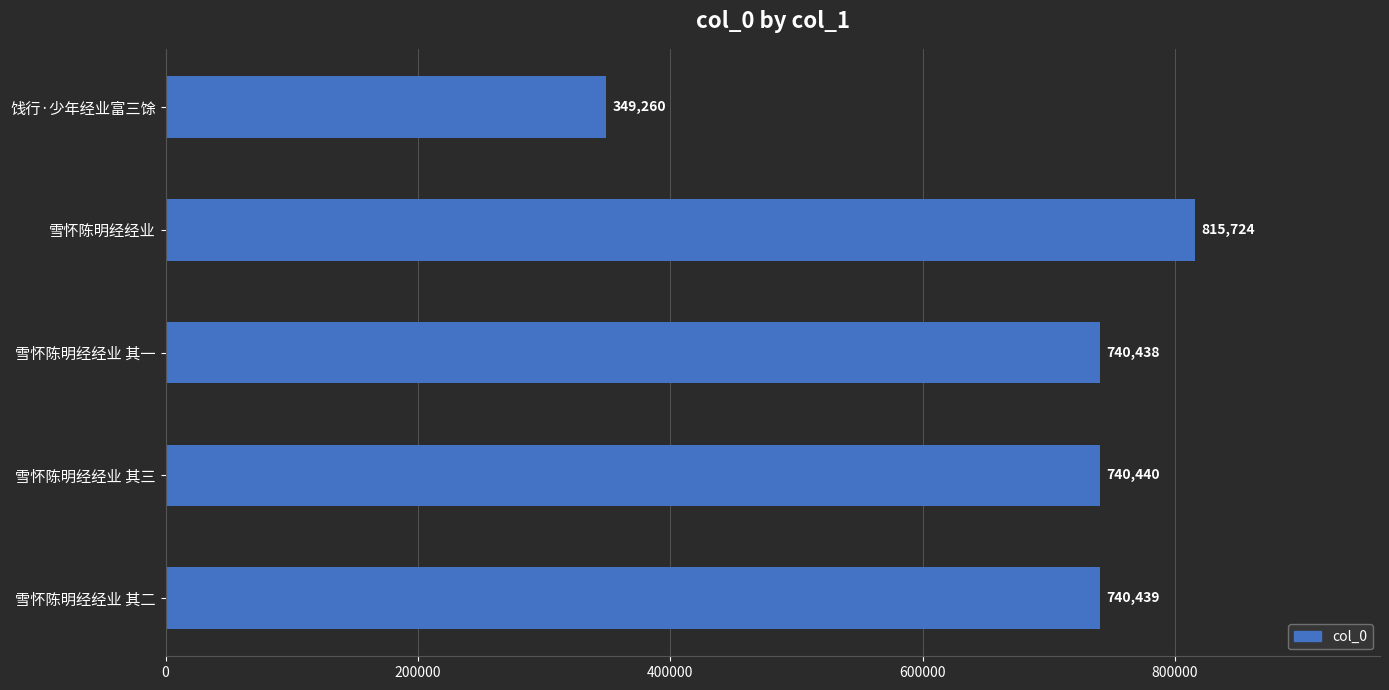

Rank the categories by value from highest to lowest.

雪怀陈明经经业, 雪怀陈明经经业 其三, 雪怀陈明经经业 其二, 雪怀陈明经经业 其一, 饯行·少年经业富三馀